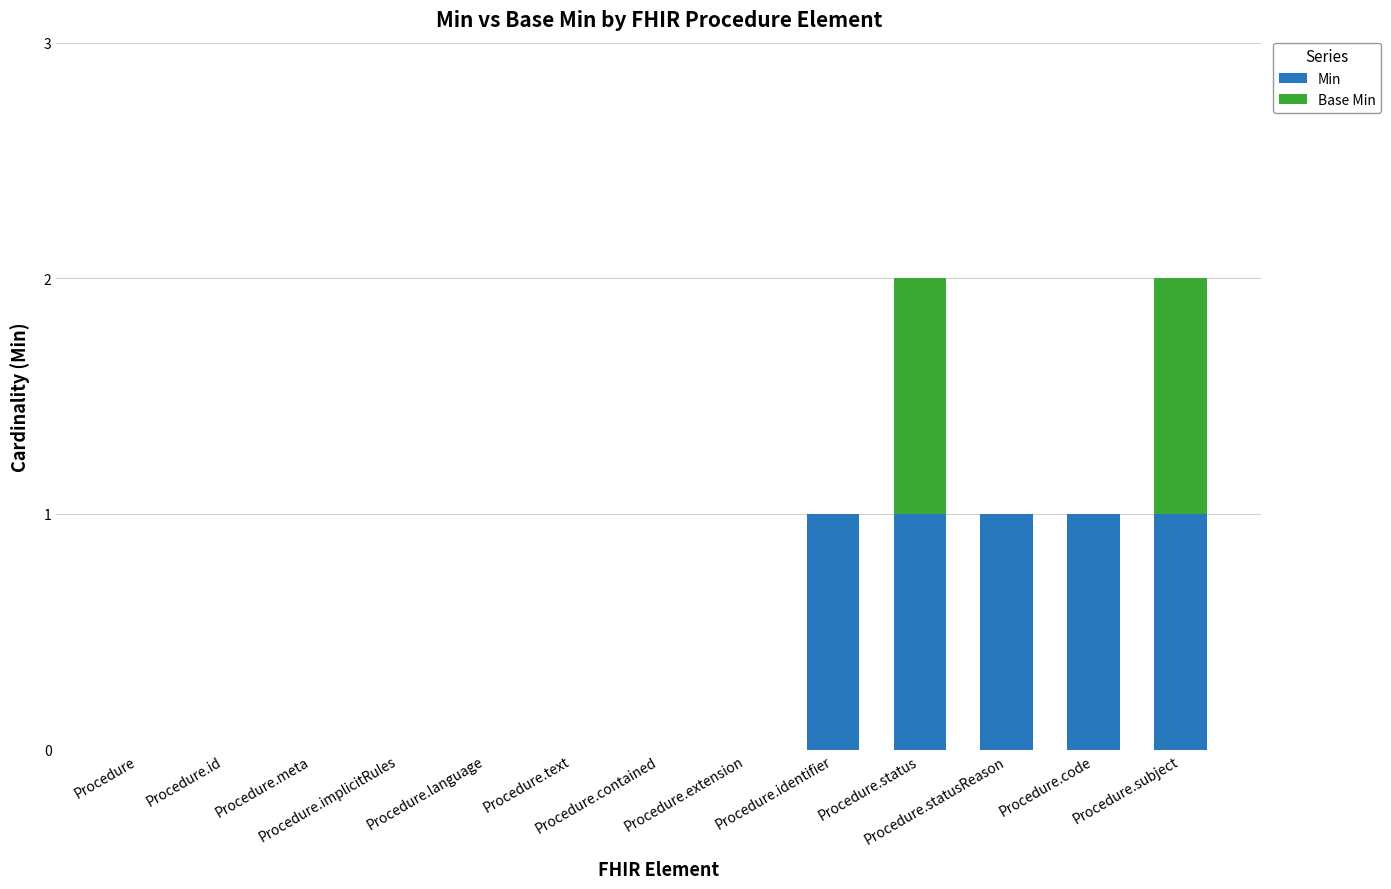

Are the bars grouped side by side (vs. stacked)?

No